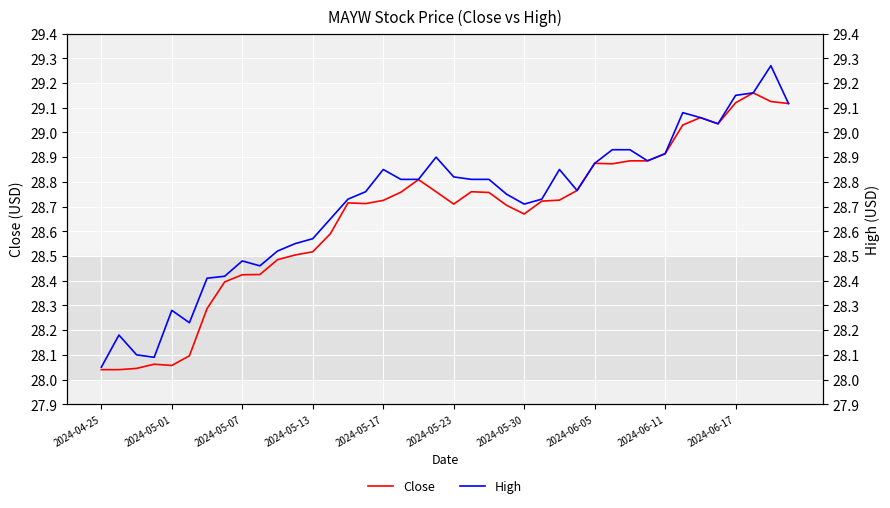

What are all the series names shown in the legend?

Close, High